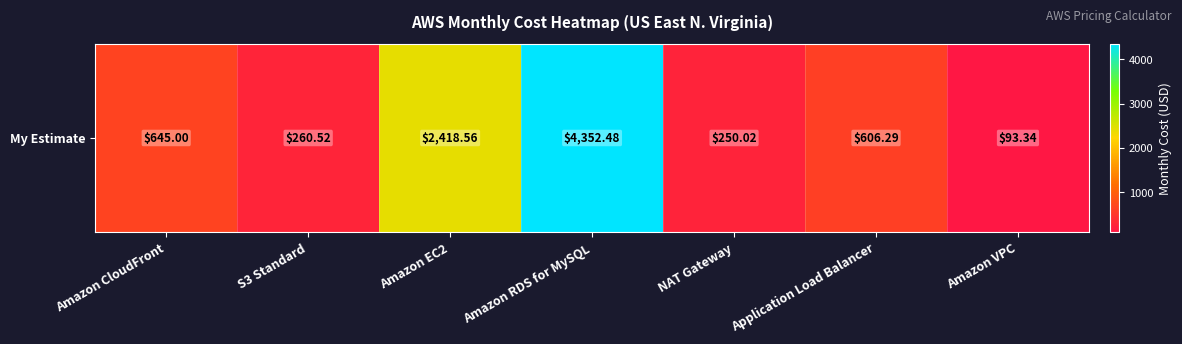

What is the sum of all values?

8626.2